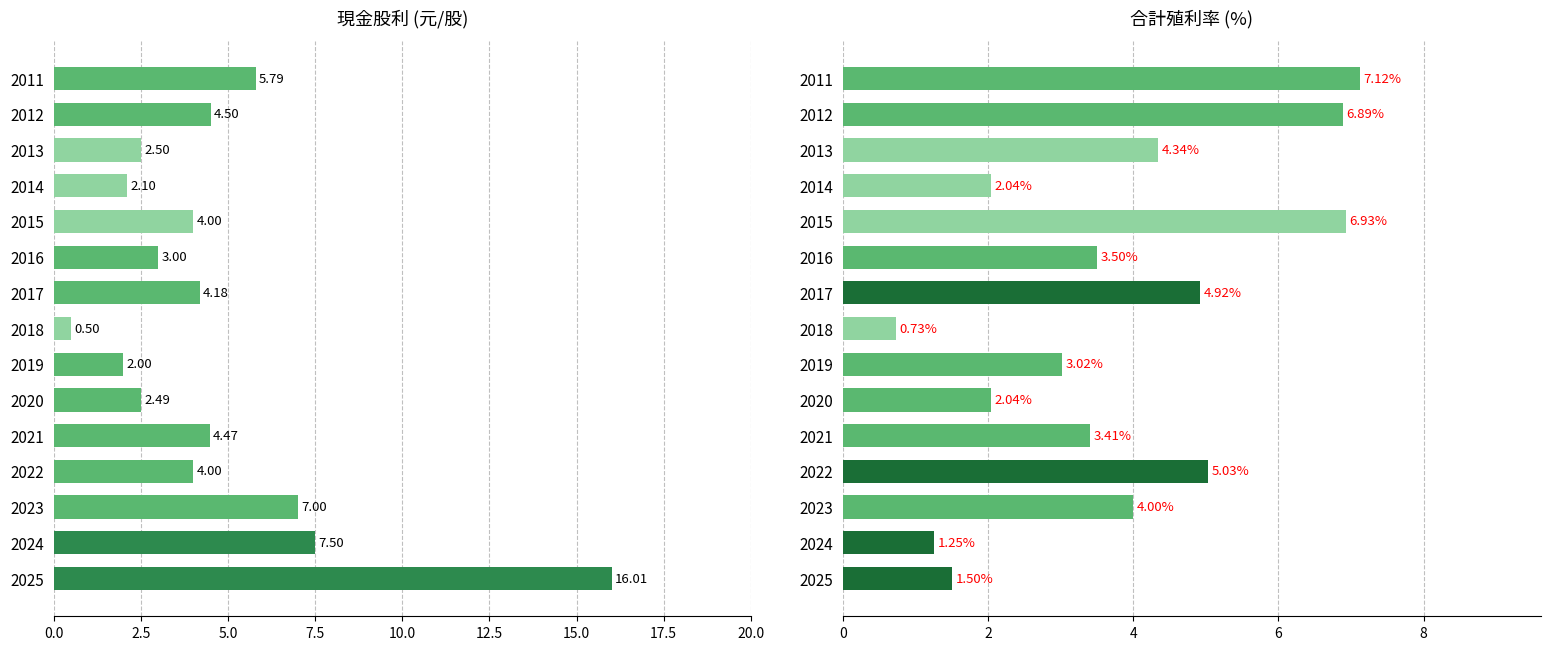

True or false: 現金股利 has a value of 6.9 at 2012.

False